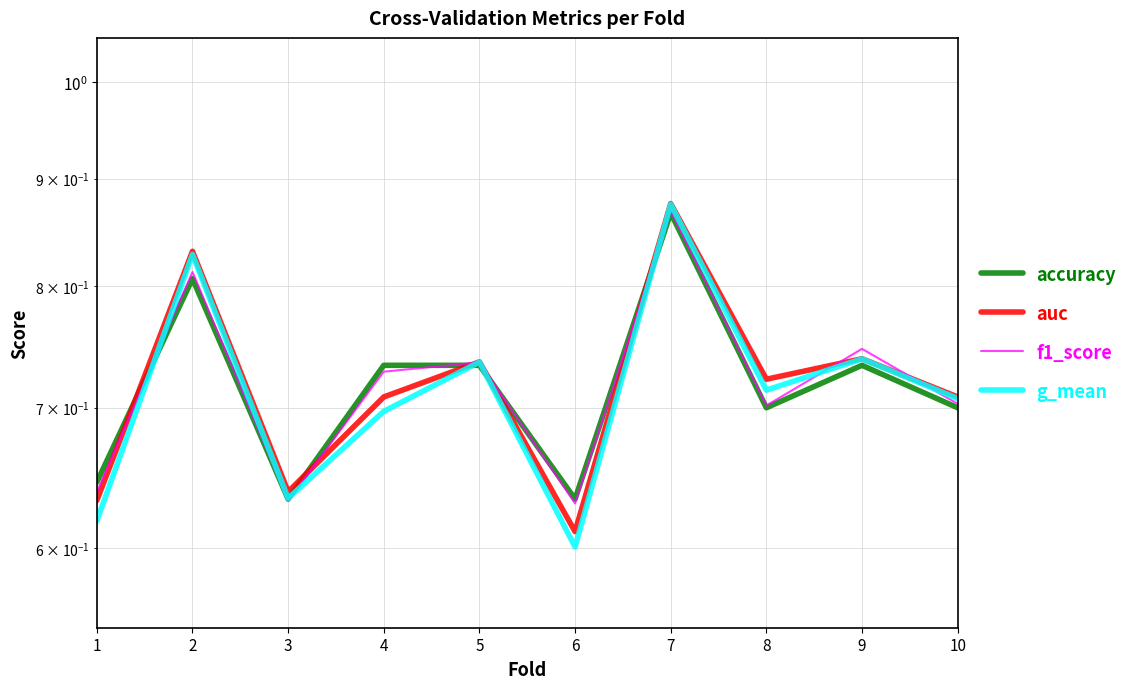

Where is the first local minimum for auc?

3